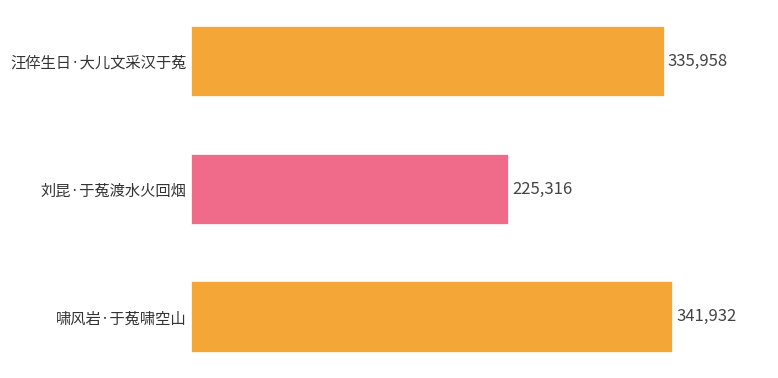

True or false: the data shows 503073 at 啸风岩·于菟啸空山.

False